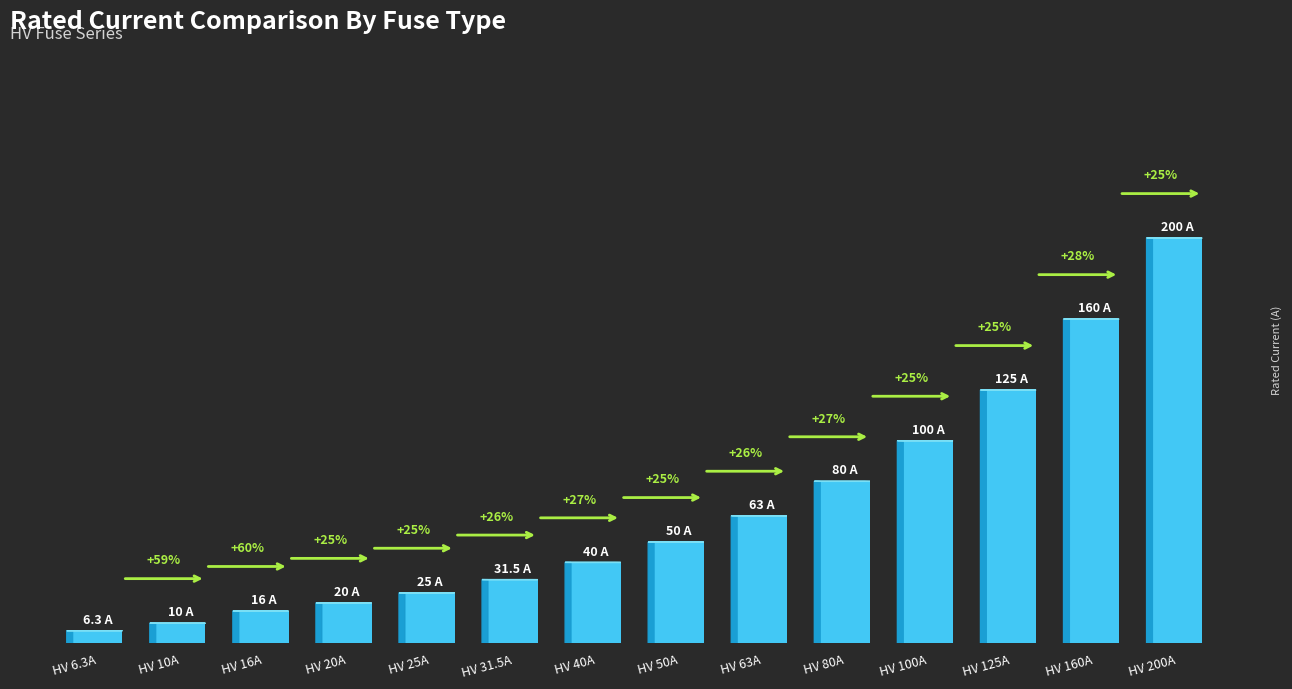

What is the sum of all values?

926.8